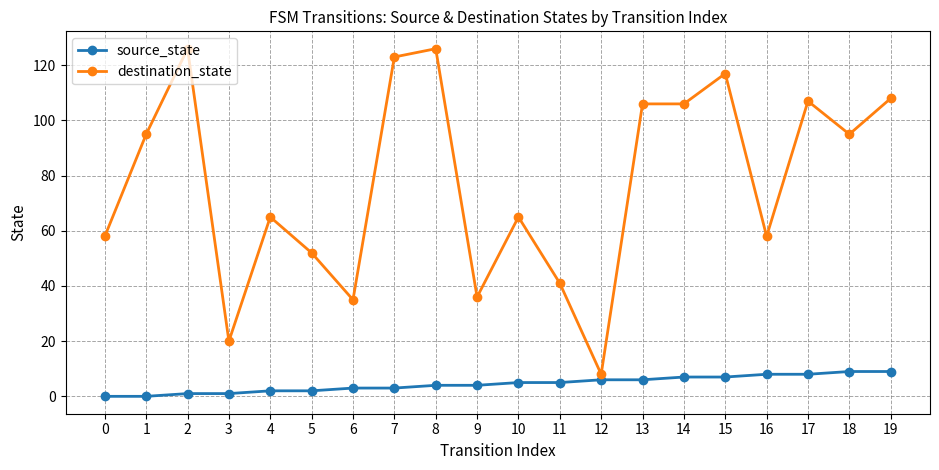

How many lines are shown in the chart?

2